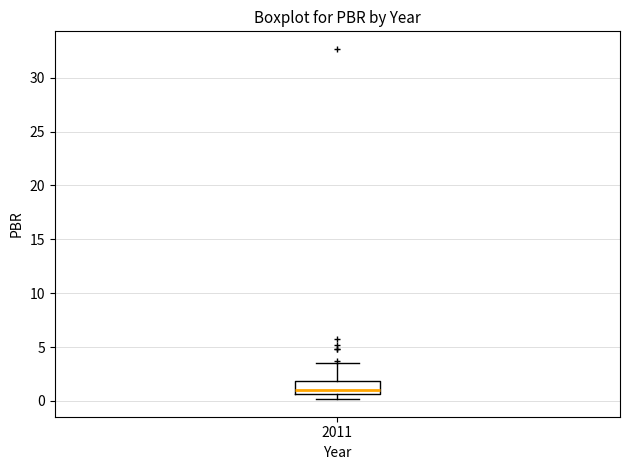

Read this box plot against the y-axis: the position of the median line, the range covered by the box, and the ends of both whiskers. The values are not printed on the chart, so give them approximately, as read against the axis.

median 1.0, box 0.5 to 2.0, whiskers 0.0 to 3.5